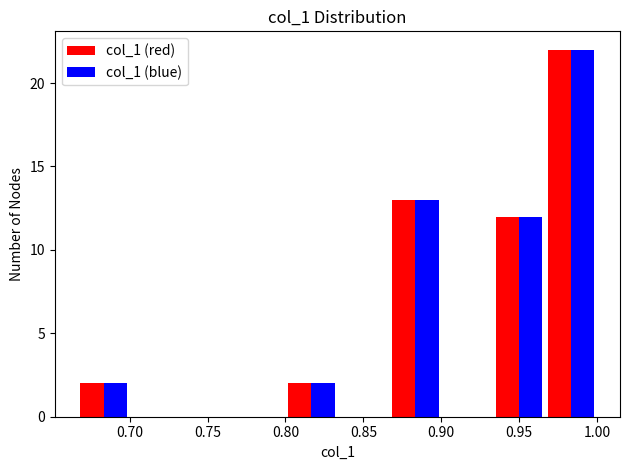

Reading left to right, list every range on the x-axis with the height of the bar of each series over it. Neither the bar edges nor the heights are printed on the chart, so give them approximately, as read against the axes.

0.665 to 0.700: col_1 (red)=2	col_1 (blue)=2
0.700 to 0.735: col_1 (red)=0	col_1 (blue)=0
0.735 to 0.765: col_1 (red)=0	col_1 (blue)=0
0.765 to 0.800: col_1 (red)=0	col_1 (blue)=0
0.800 to 0.835: col_1 (red)=2	col_1 (blue)=2
0.835 to 0.865: col_1 (red)=0	col_1 (blue)=0
0.865 to 0.900: col_1 (red)=13	col_1 (blue)=13
0.900 to 0.935: col_1 (red)=0	col_1 (blue)=0
0.935 to 0.965: col_1 (red)=12	col_1 (blue)=12
0.965 to 1.000: col_1 (red)=22	col_1 (blue)=22